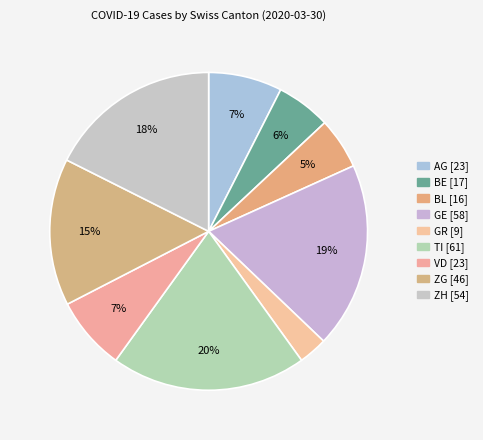

Count the number of slices in the pie.

9